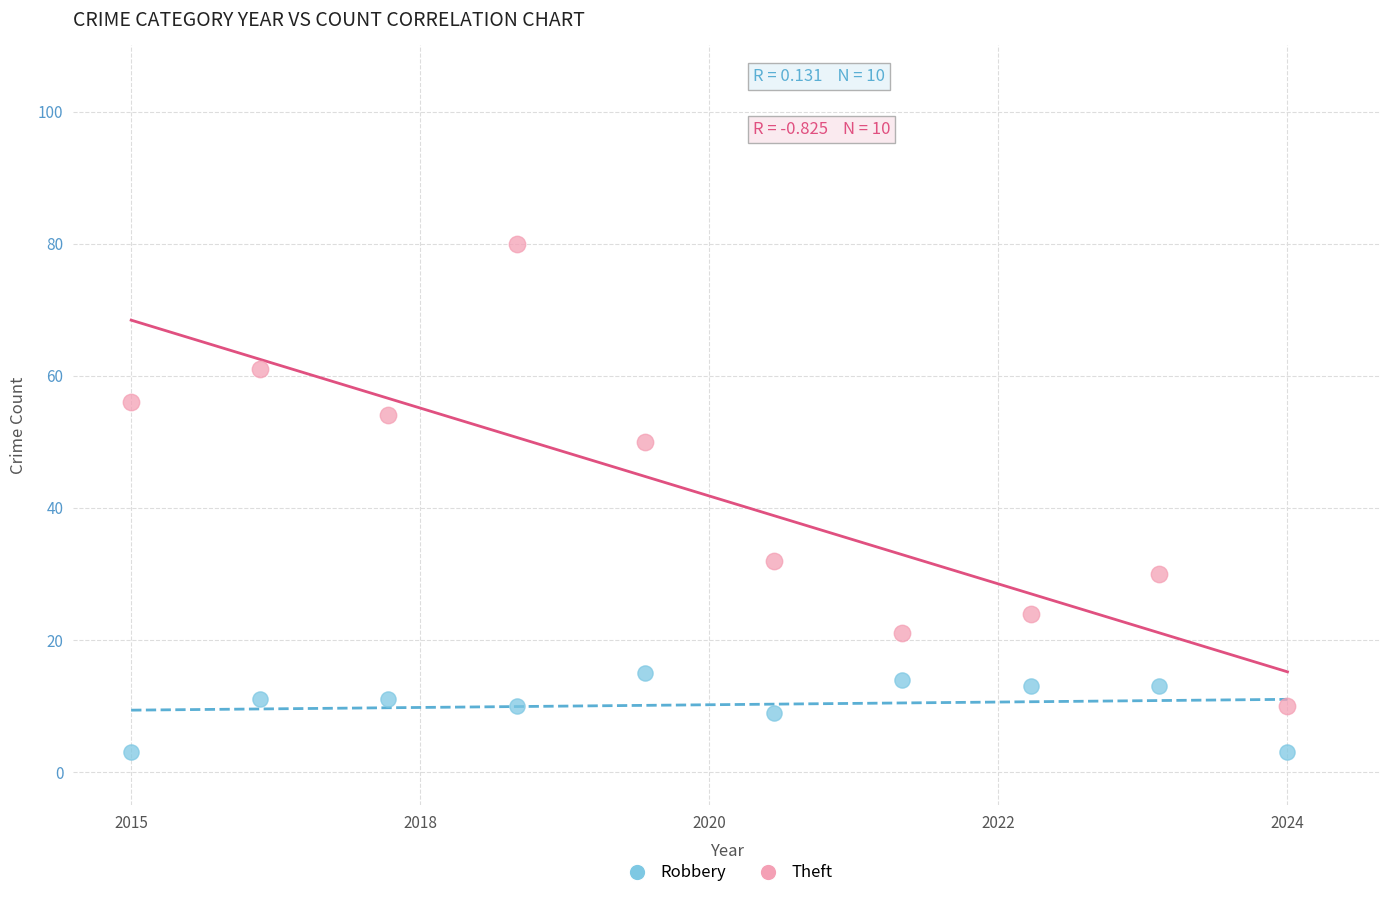

Which series reaches the maximum Y coordinate?

Theft